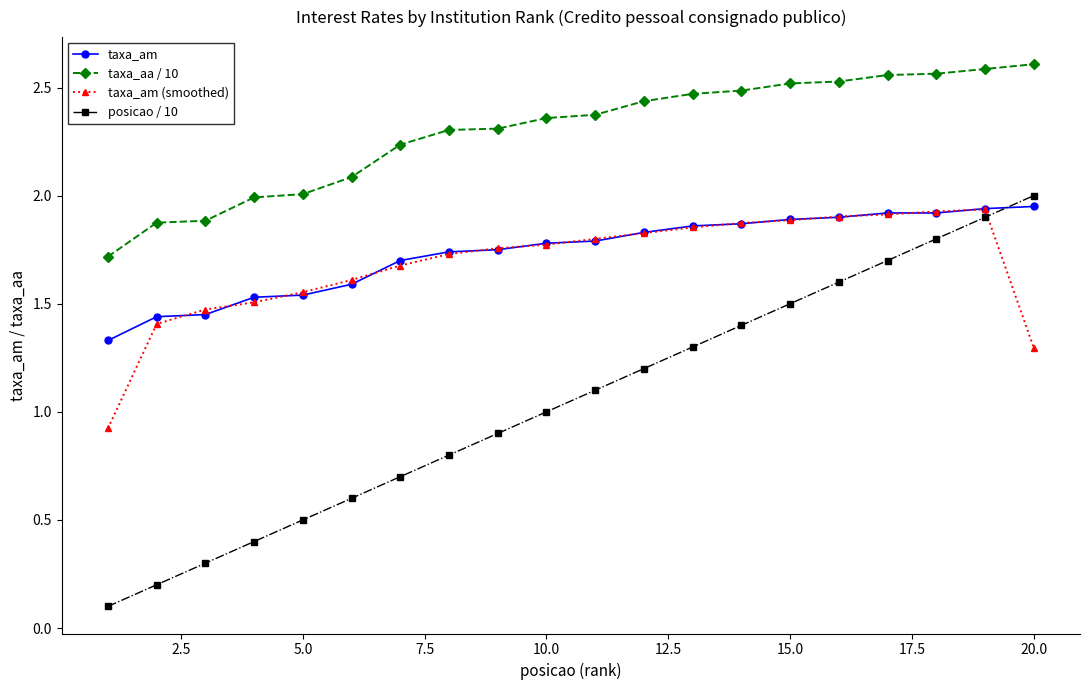

How many categories are shown in the chart?

20